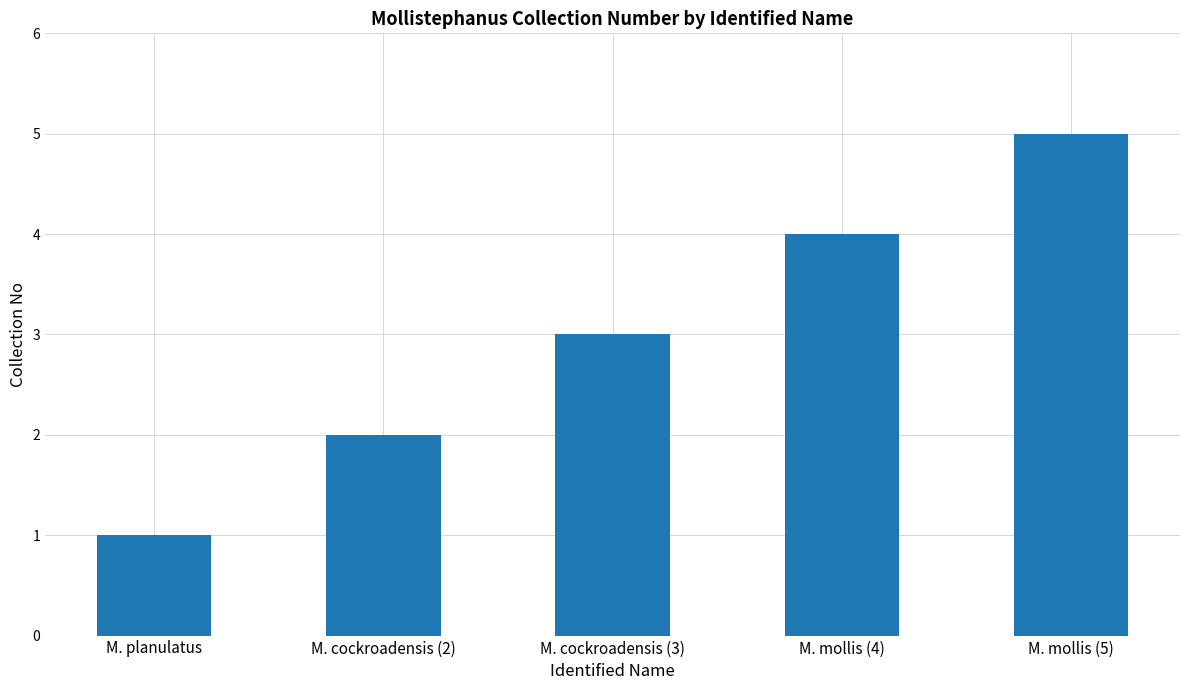

Read the value at M. mollis (4).

4